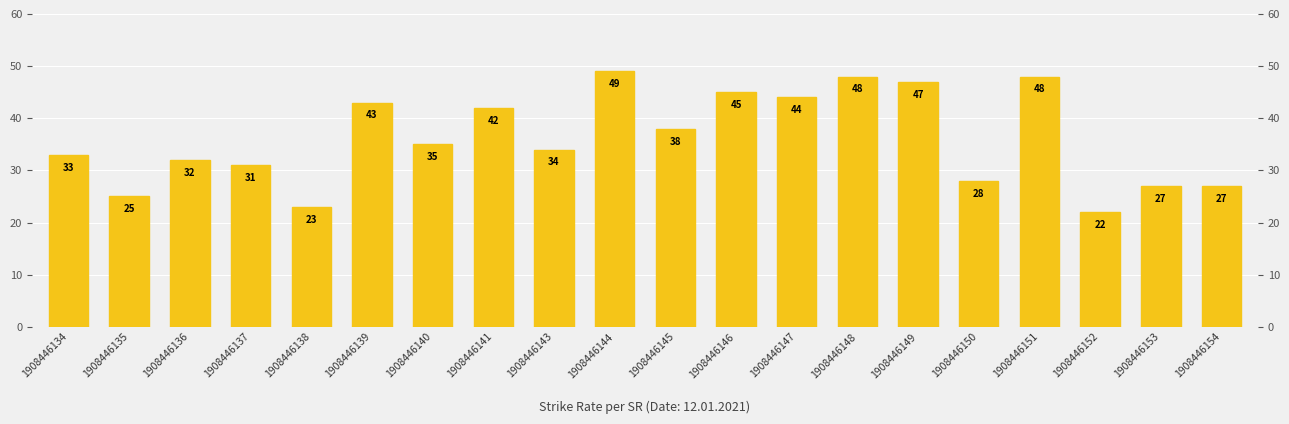

What is the value of the 20th bar from the left?

27